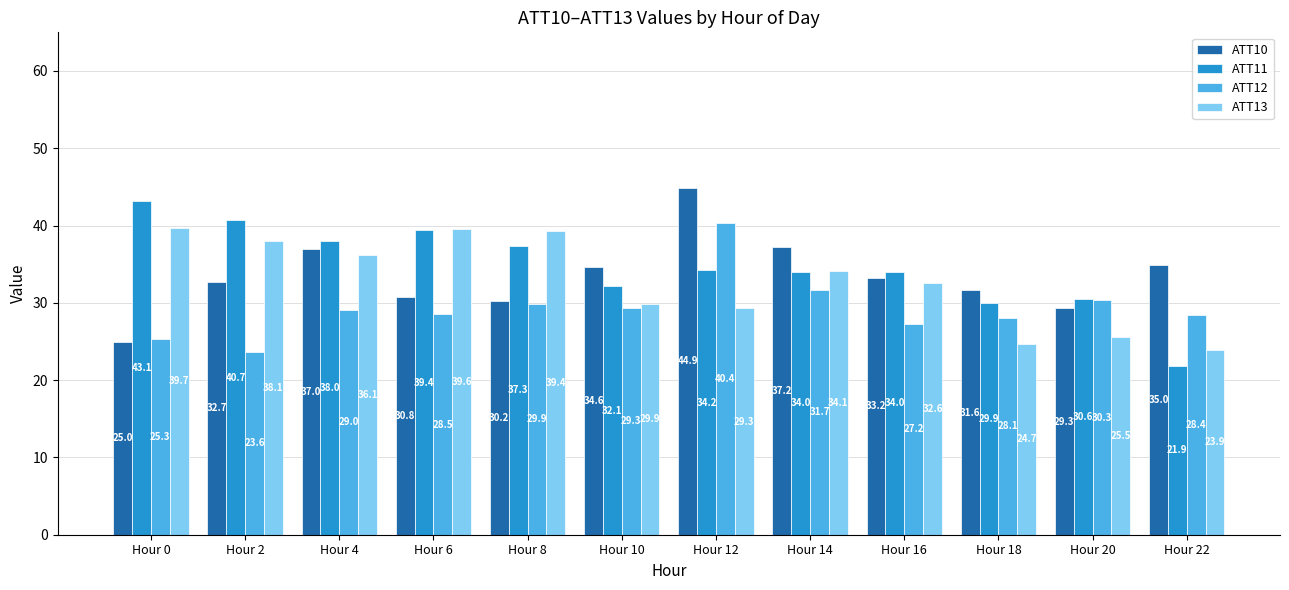

What is the average value of the ATT11 series?

34.6